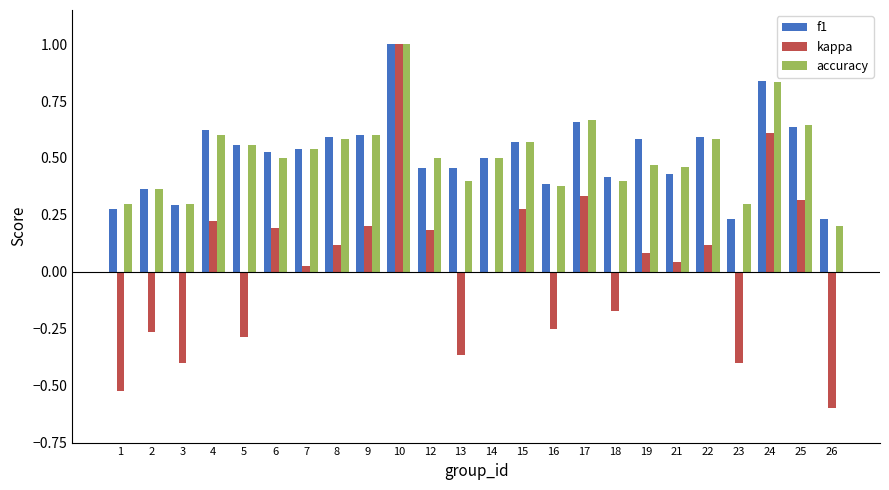

How many groups of bars are there?

24